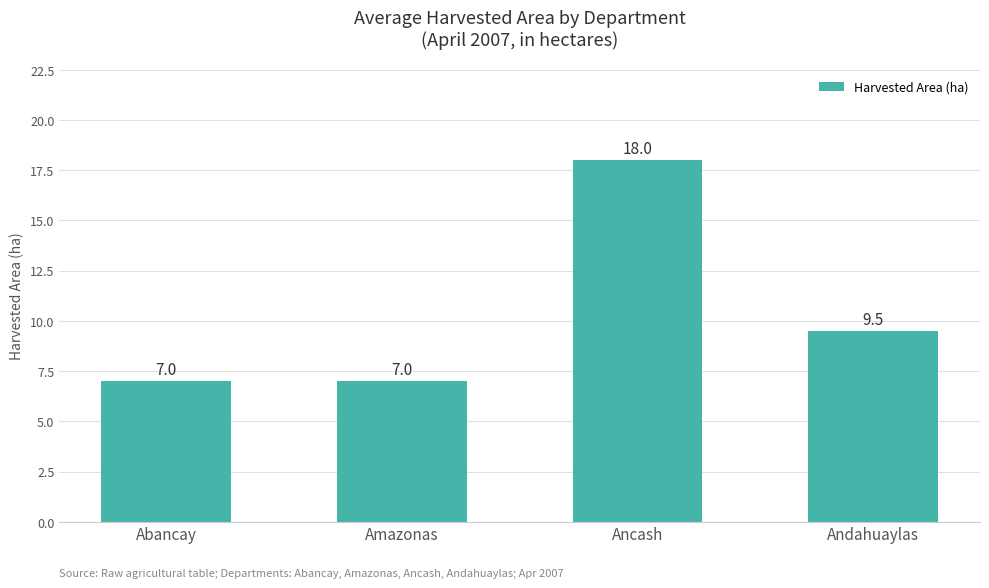

What is the maximum value shown in the chart?

18.0